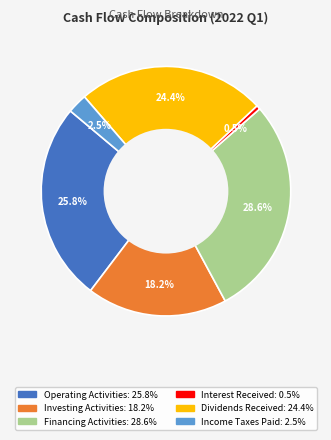

Is there any slice that represents more than half of the pie?

No